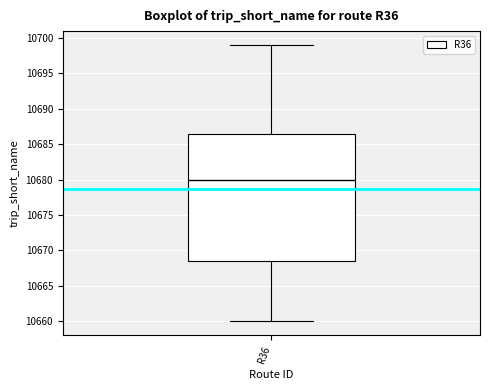

Read this box plot against the y-axis: the position of the median line, the range covered by the box, and the ends of both whiskers. The values are not printed on the chart, so give them approximately, as read against the axis.

median 10680.0, box 10668.5 to 10686.5, whiskers 10660.0 to 10699.0